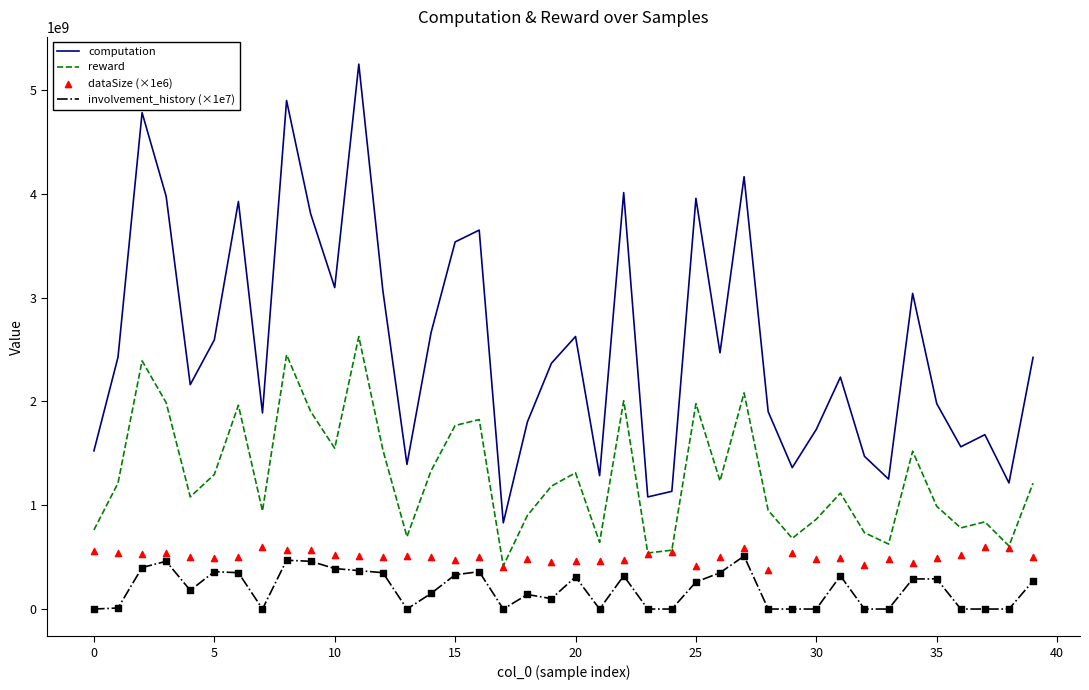

At how many categories does at least one series exceed 3911610292?

8